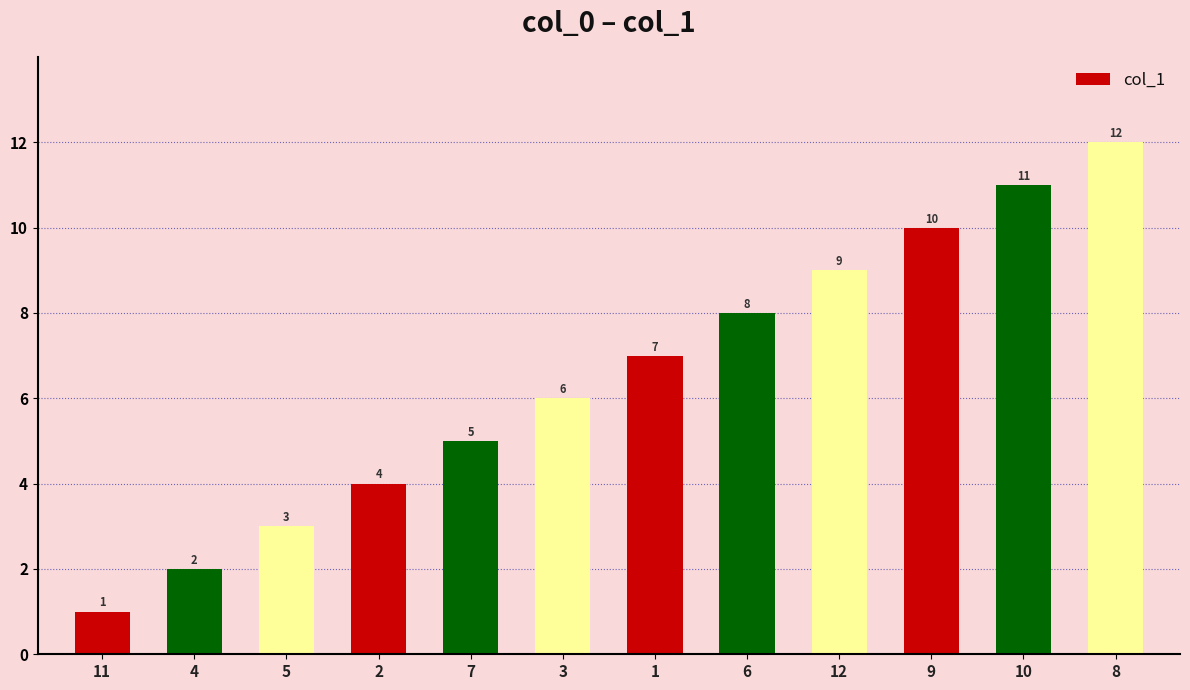

Reading left to right, transcribe all the data shown in this chart.

11=1	4=2	5=3	2=4	7=5	3=6	1=7	6=8	12=9	9=10	10=11	8=12